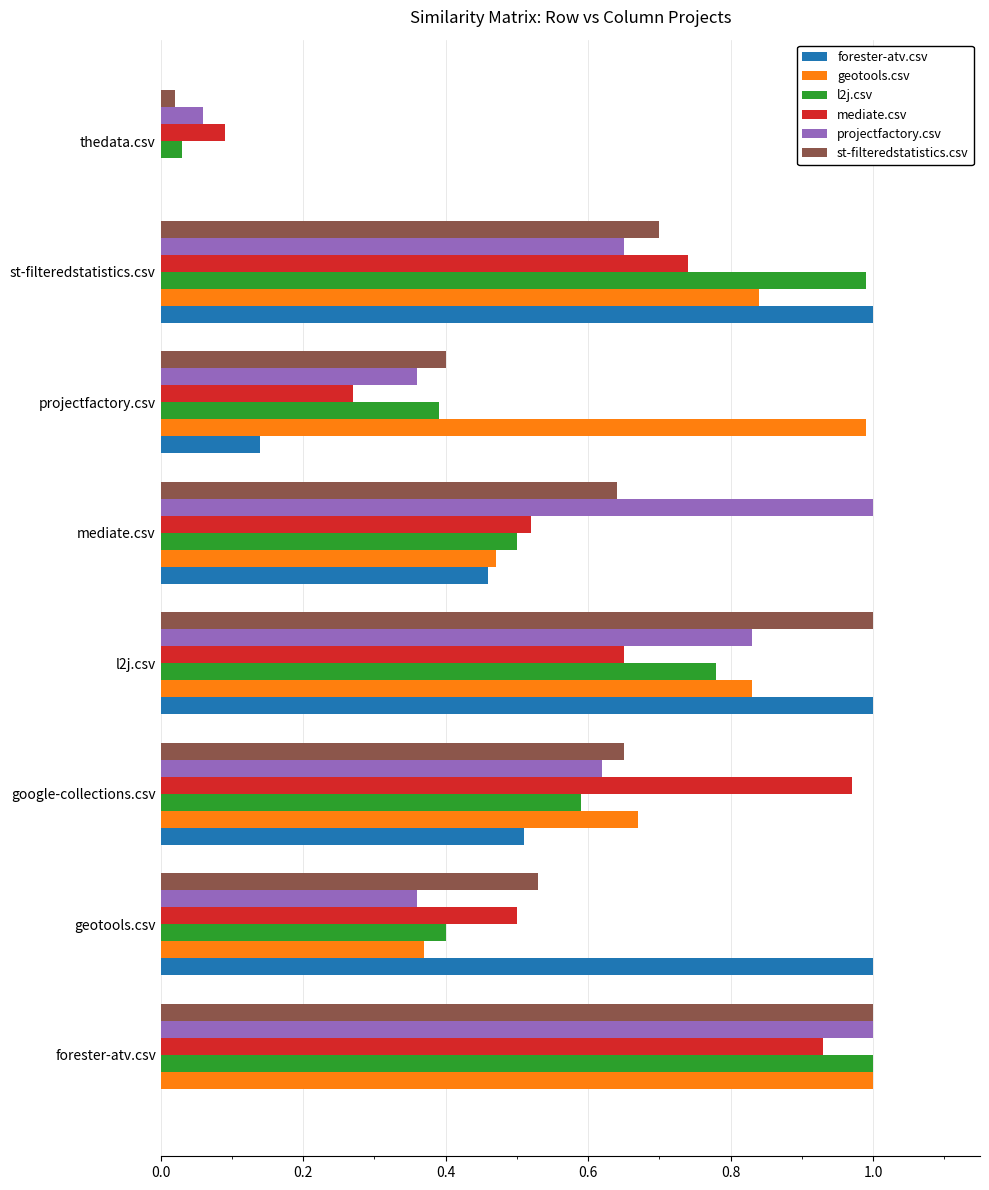

At which category is the sum across all series the highest?

l2j.csv